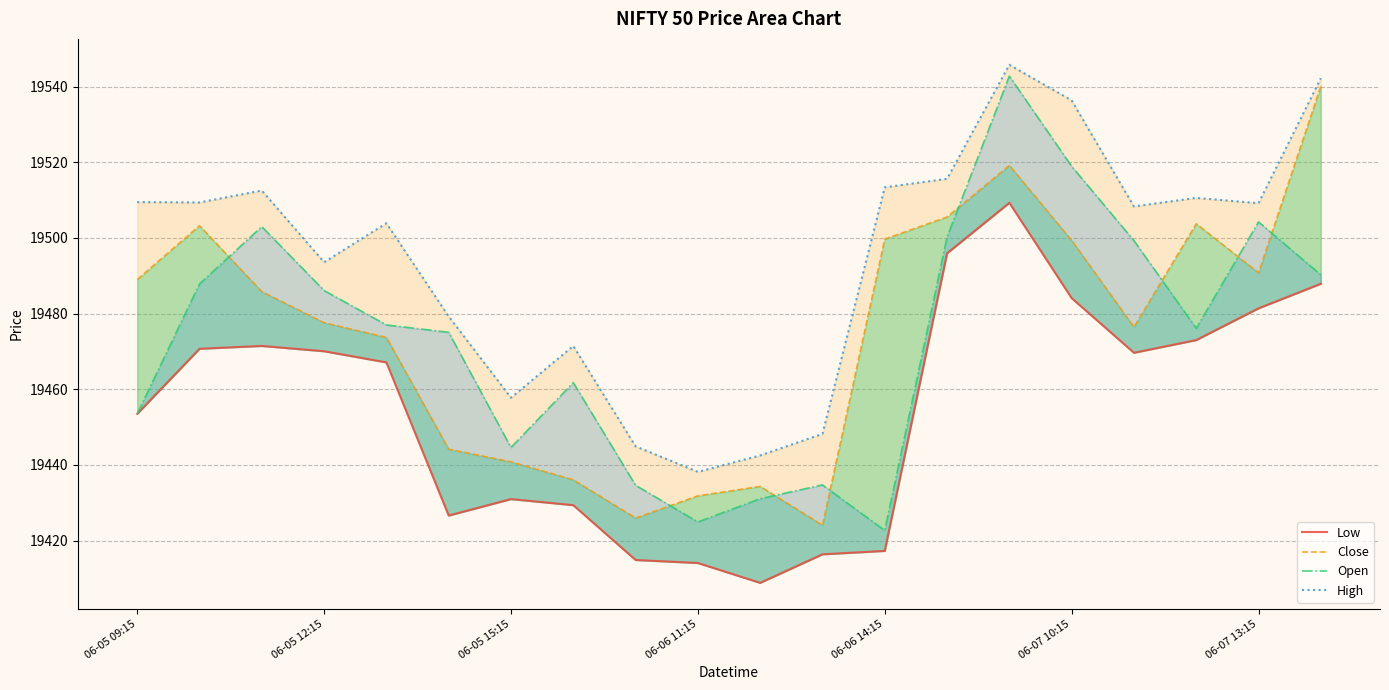

Which series has the largest total across all categories?

High